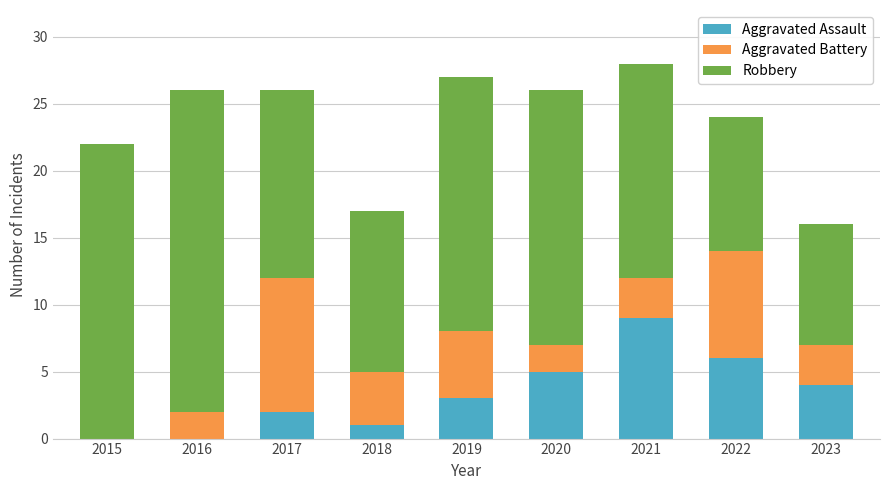

The value of Aggravated Assault at 2018 is 1. True or false?

True